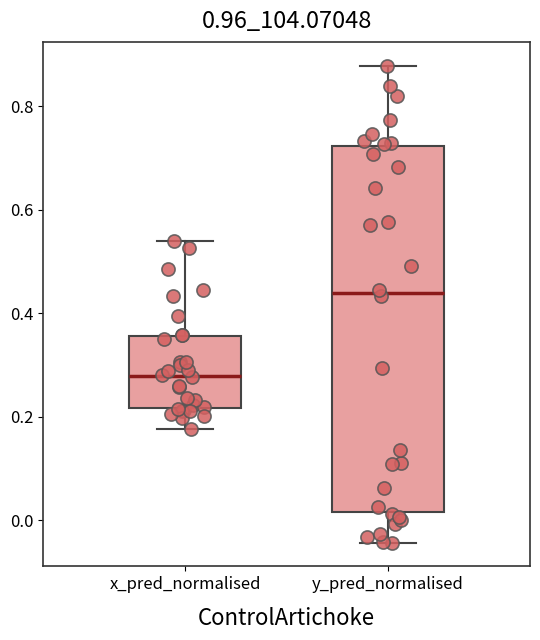

Which box is the tallest, from its lower edge to its upper edge?

y_pred_normalised